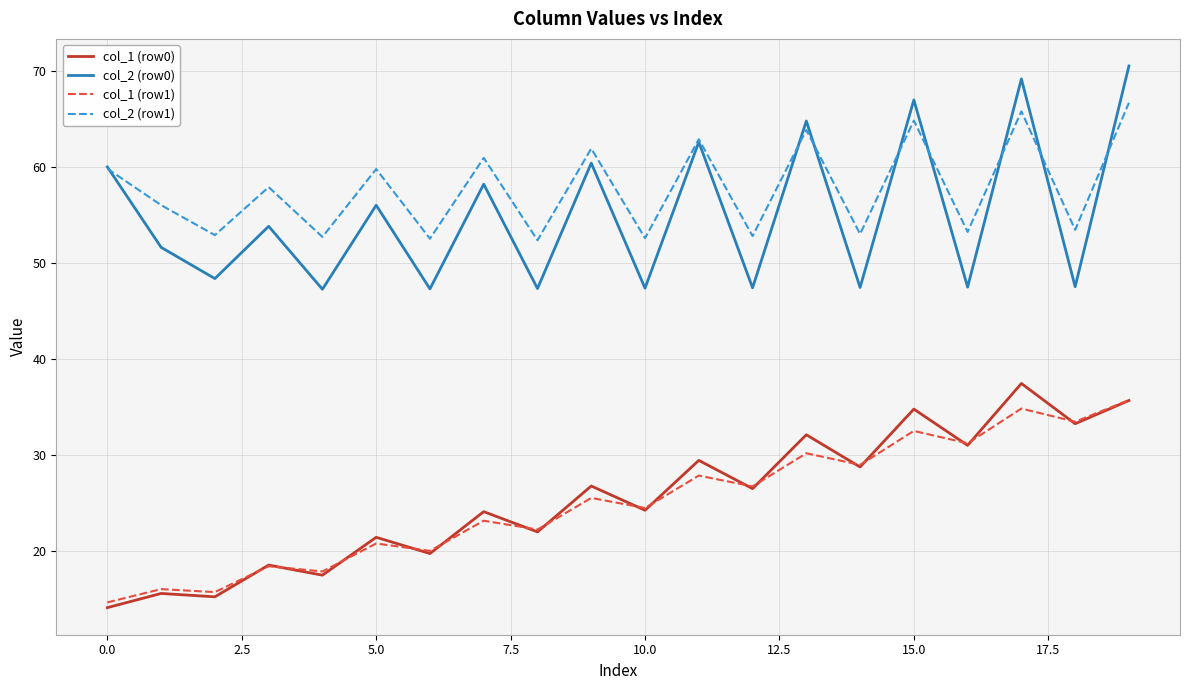

True or false: col_1 (row1) has more than 1 points higher than both neighbors.

True